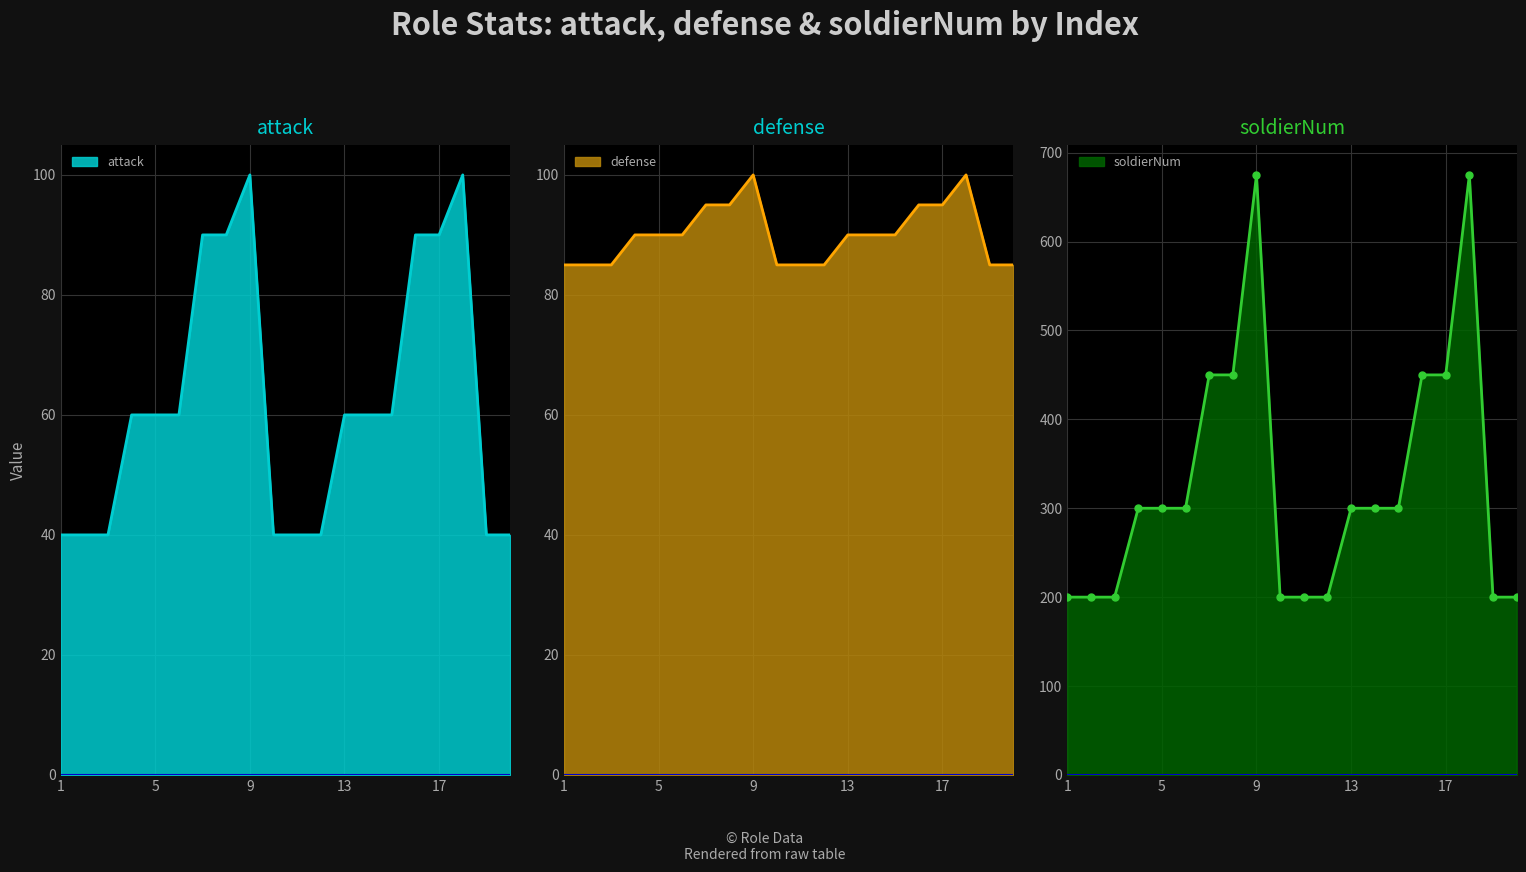

How many interior local peaks does the soldierNum line series have?

2